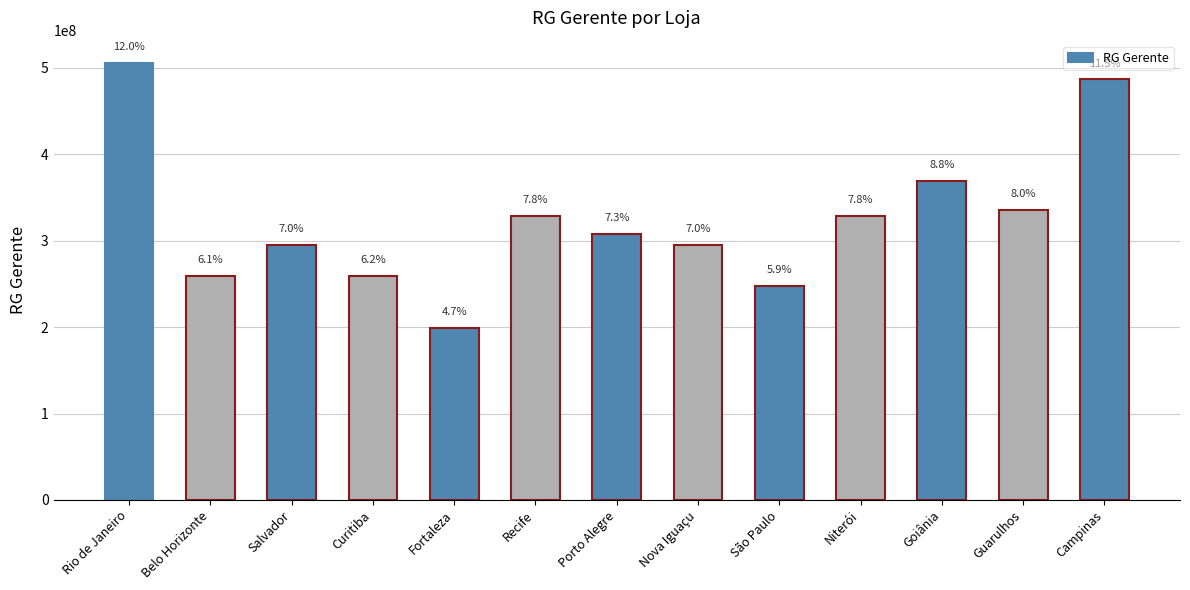

Are the bars horizontal?

No